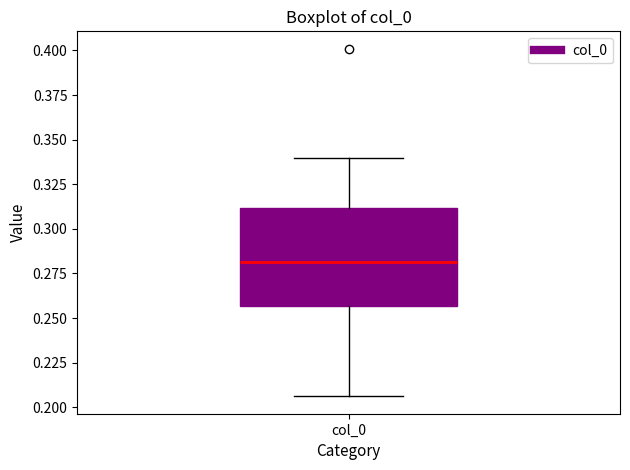

Read this box plot against the y-axis: the position of the median line, the range covered by the box, and the ends of both whiskers. The values are not printed on the chart, so give them approximately, as read against the axis.

median 0.280, box 0.255 to 0.310, whiskers 0.205 to 0.340